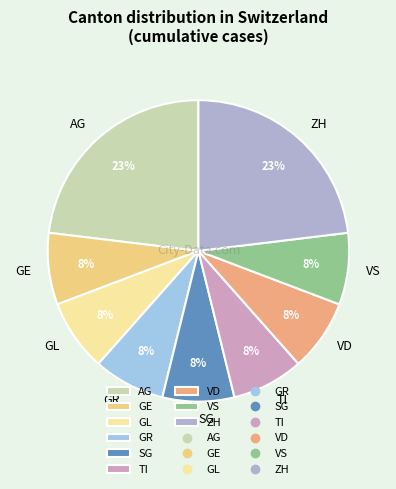

True or false: AG accounts for 23% of the total.

True